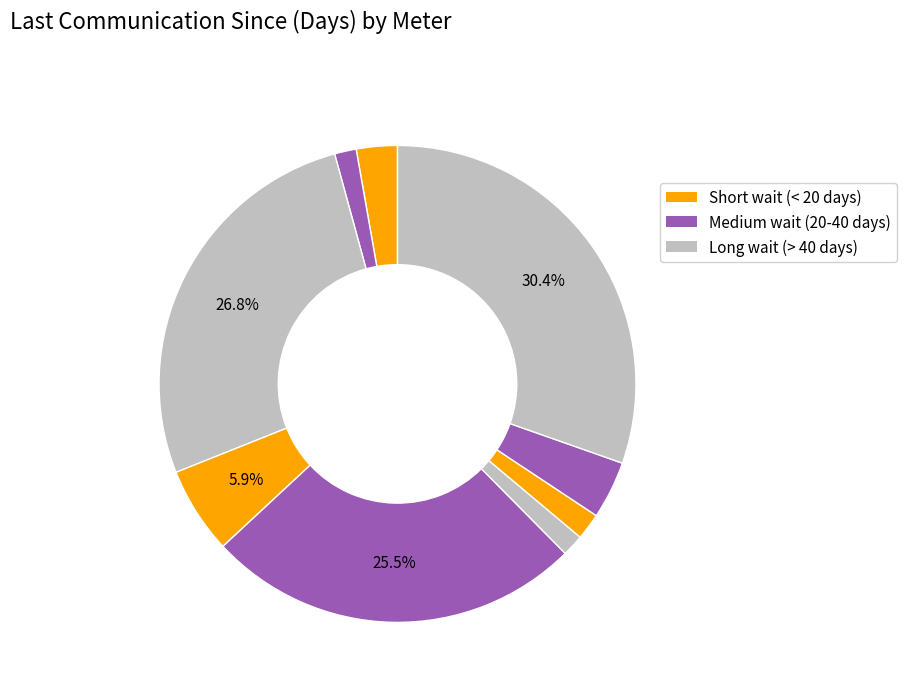

Is there any slice that represents more than half of the pie?

No